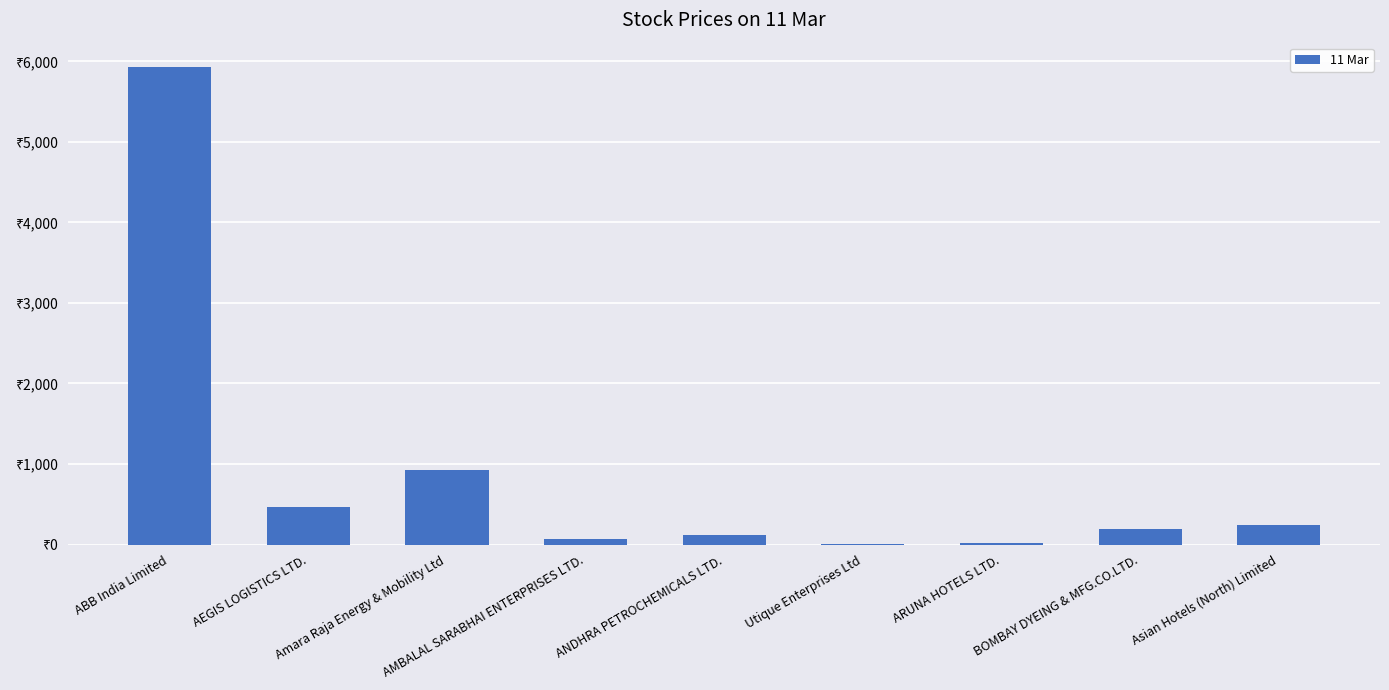

The chart shows a value of 24.6 at ANDHRA PETROCHEMICALS LTD.. True or false?

False